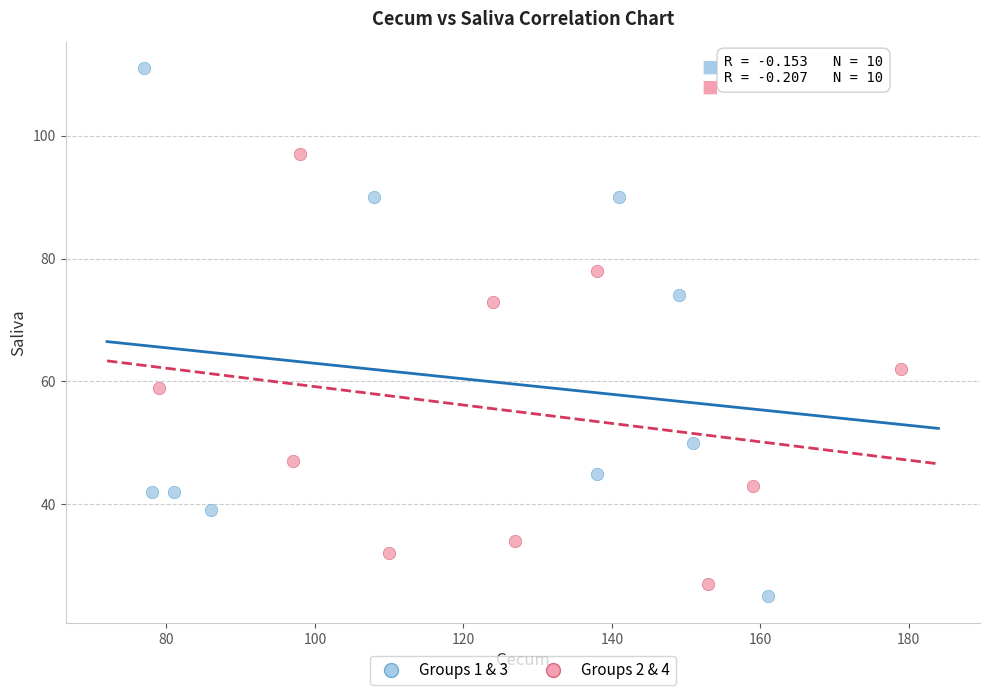

Which series contains the highest Y value?

Groups 1 & 3